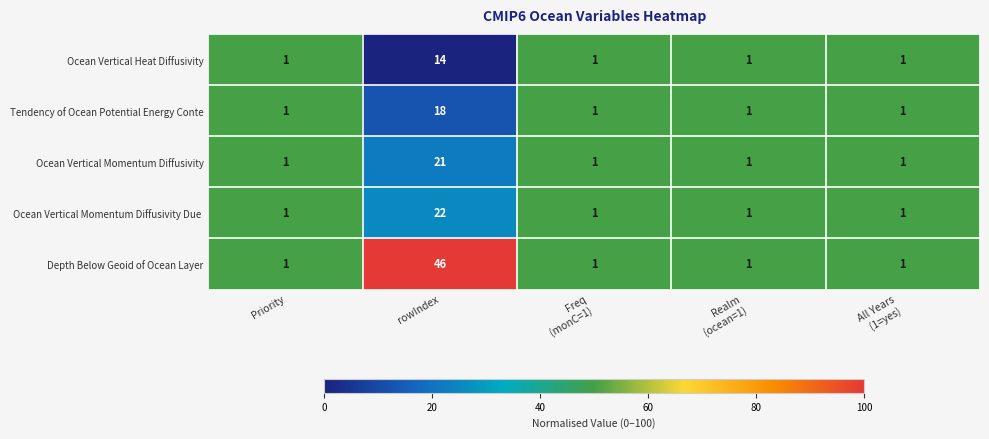

What is the difference between the maximum and minimum values in the Ocean Vertical Momentum Diffusivity series?

20